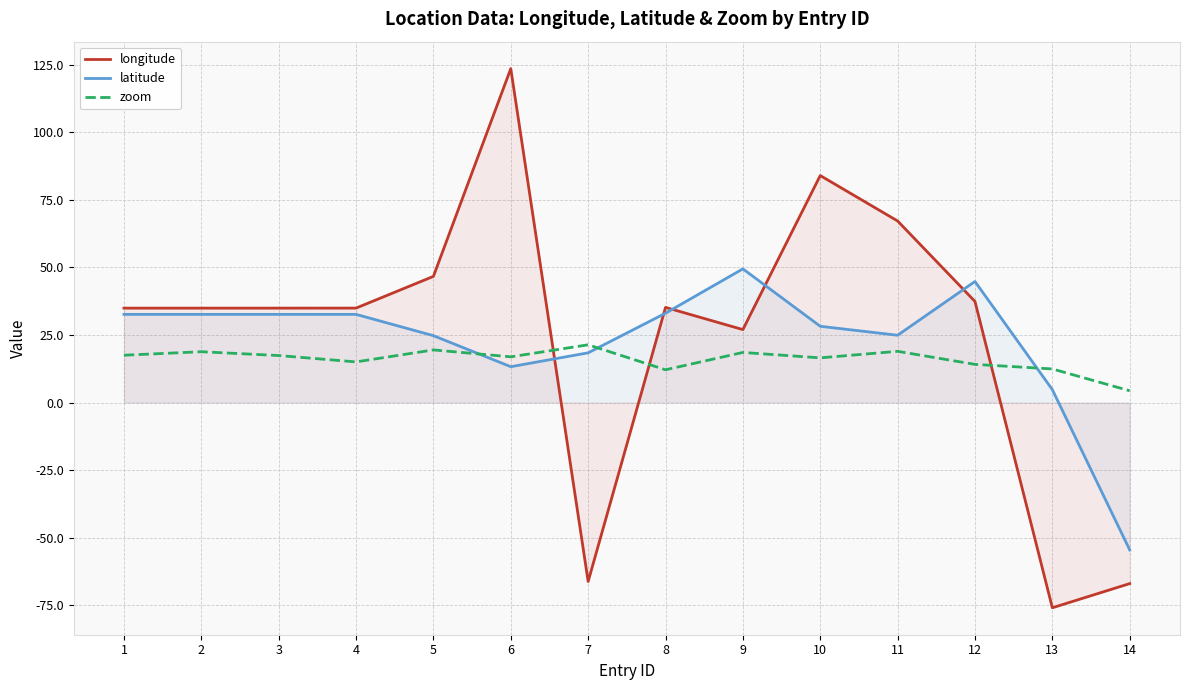

Reading left to right, transcribe all the data shown in this chart.

longitude: 1=34.9	2=34.9	3=34.9	4=34.9	5=46.7	6=123.5	7=-66.2	8=35.2	9=27.0	10=84.0	11=67.2	12=37.4	13=-75.9	14=-67.0
latitude: 1=32.6	2=32.6	3=32.6	4=32.6	5=24.7	6=13.3	7=18.4	8=33.0	9=49.4	10=28.2	11=24.9	12=44.8	13=4.8	14=-54.5
zoom: 1=17.5	2=18.8	3=17.4	4=15.0	5=19.5	6=16.9	7=21.4	8=12.1	9=18.5	10=16.5	11=18.9	12=14.1	13=12.4	14=4.4